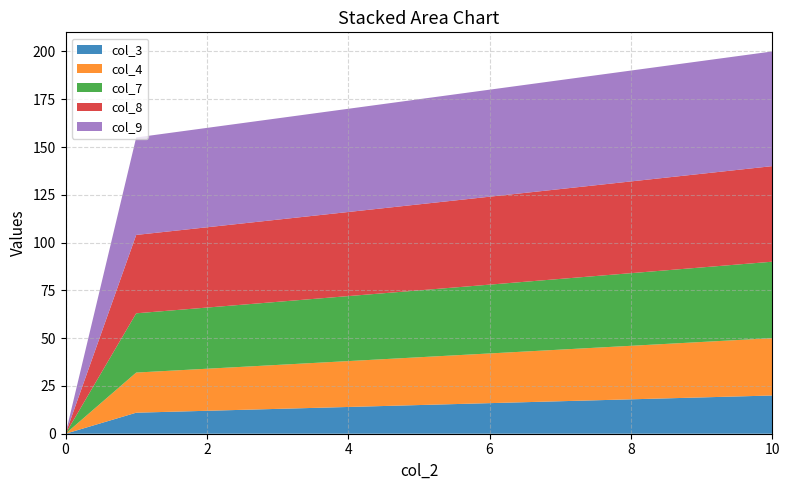

Reading left to right, list all the values displayed in this chart.

col_3: 0=0	1=11	2=12	3=13	4=14	5=15	6=16	7=17	8=18	9=19	10=20
col_4: 0=0	1=21	2=22	3=23	4=24	5=25	6=26	7=27	8=28	9=29	10=30
col_7: 0=0	1=31	2=32	3=33	4=34	5=35	6=36	7=37	8=38	9=39	10=40
col_8: 0=0	1=41	2=42	3=43	4=44	5=45	6=46	7=47	8=48	9=49	10=50
col_9: 0=0	1=51	2=52	3=53	4=54	5=55	6=56	7=57	8=58	9=59	10=60